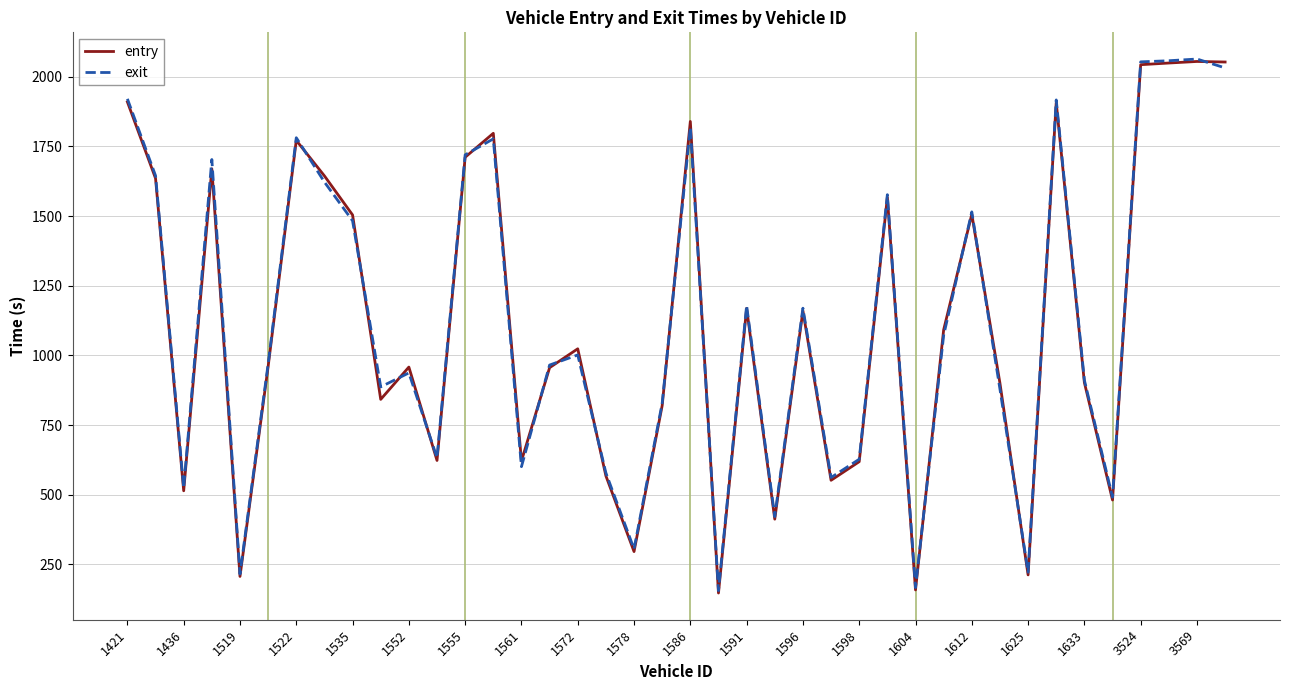

What is the maximum value for exit?

2064.0